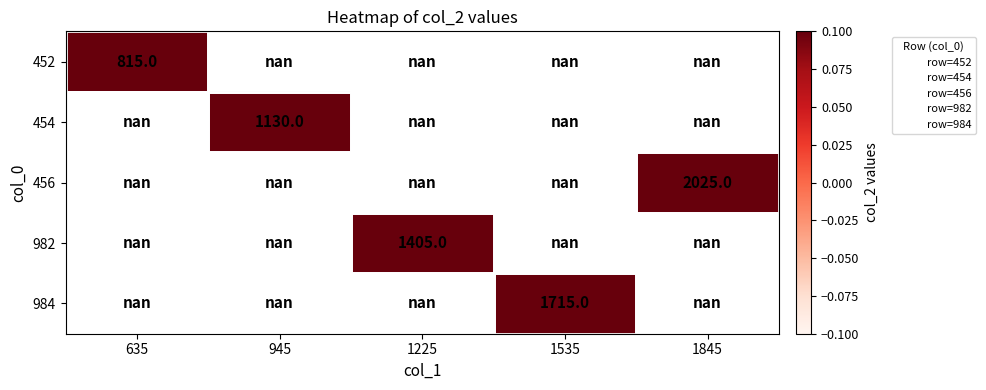

How many data points does each series have?

5